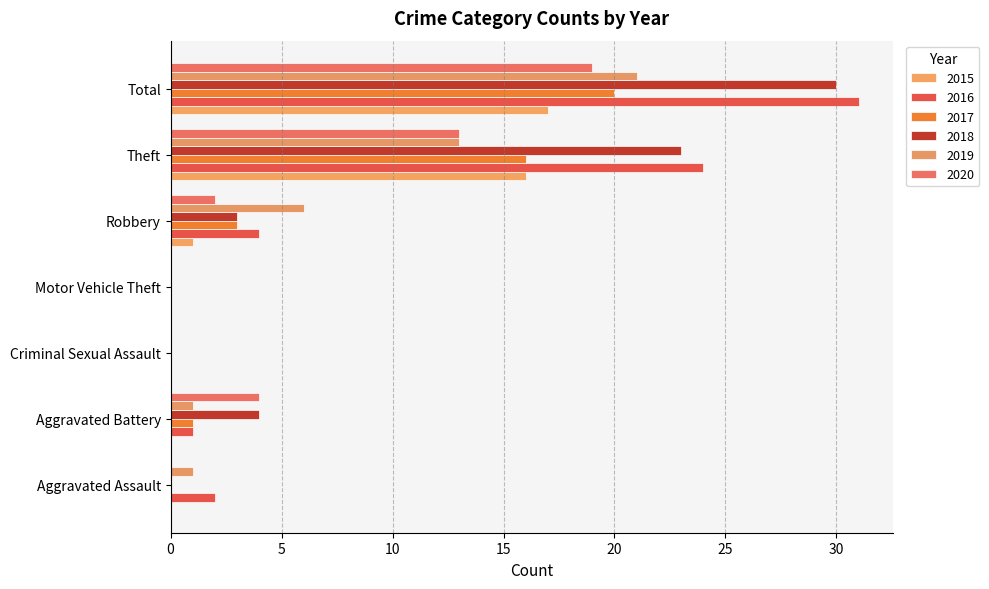

Which series has the widest spread of values?

2016